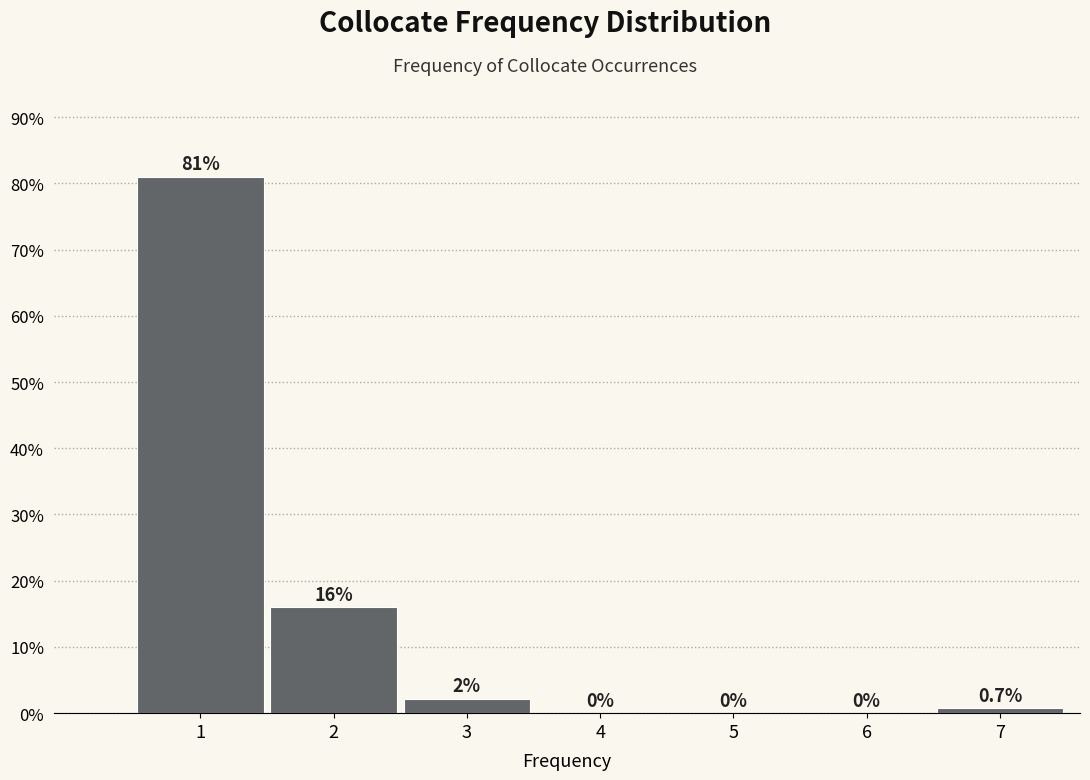

Reading left to right, list all the values displayed in this chart.

1=81.0	2=16.1	3=2.2	4=0.0	5=0.0	6=0.0	7=0.7